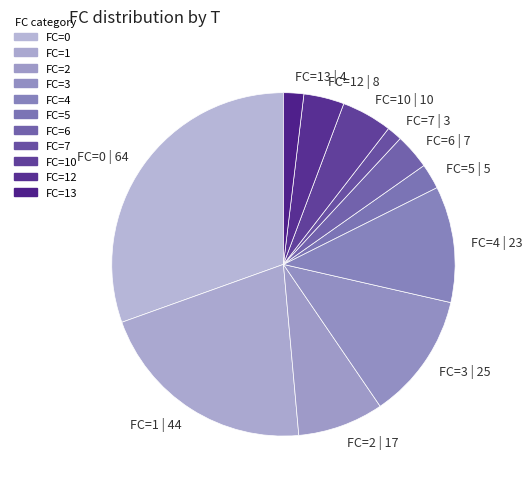

Which category has the biggest portion of the pie?

FC=0